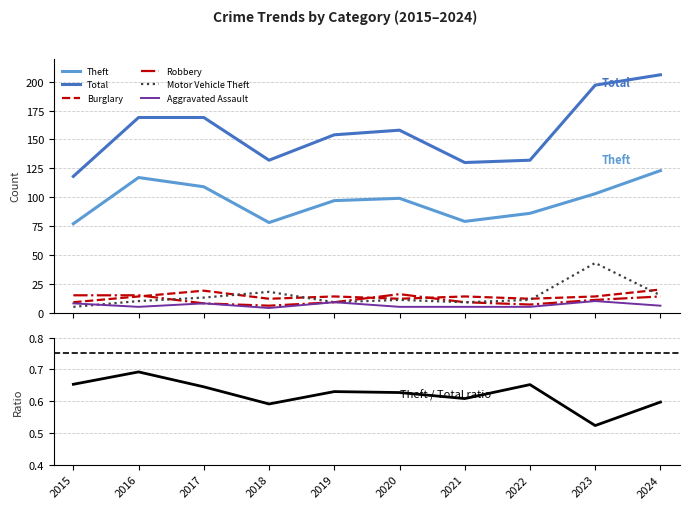

What is the sum of all Robbery values?

110